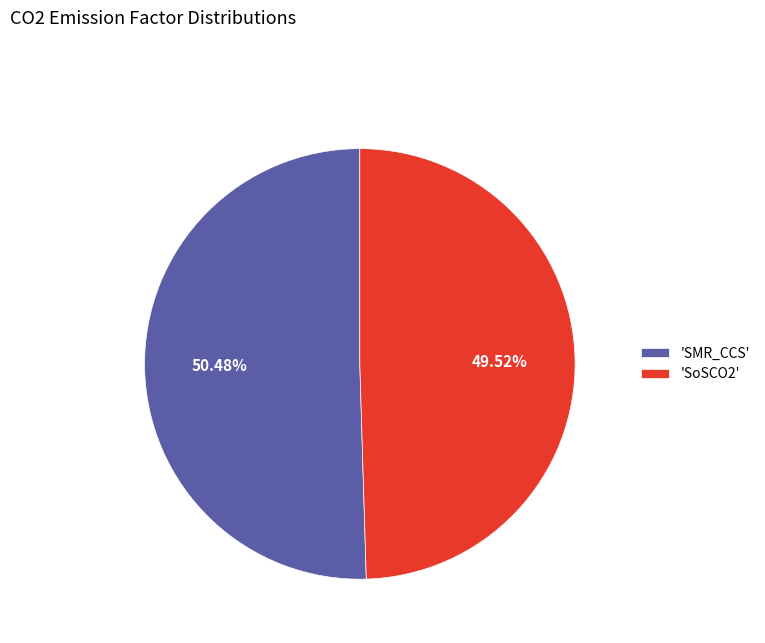

To the nearest percent, what is the difference between the largest and smallest slice percentages?

1%